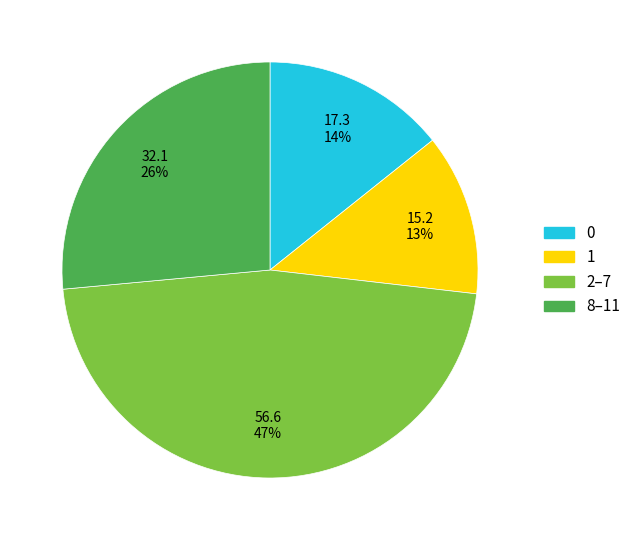

Rank the categories by value from highest to lowest.

2–7, 8–11, 0, 1